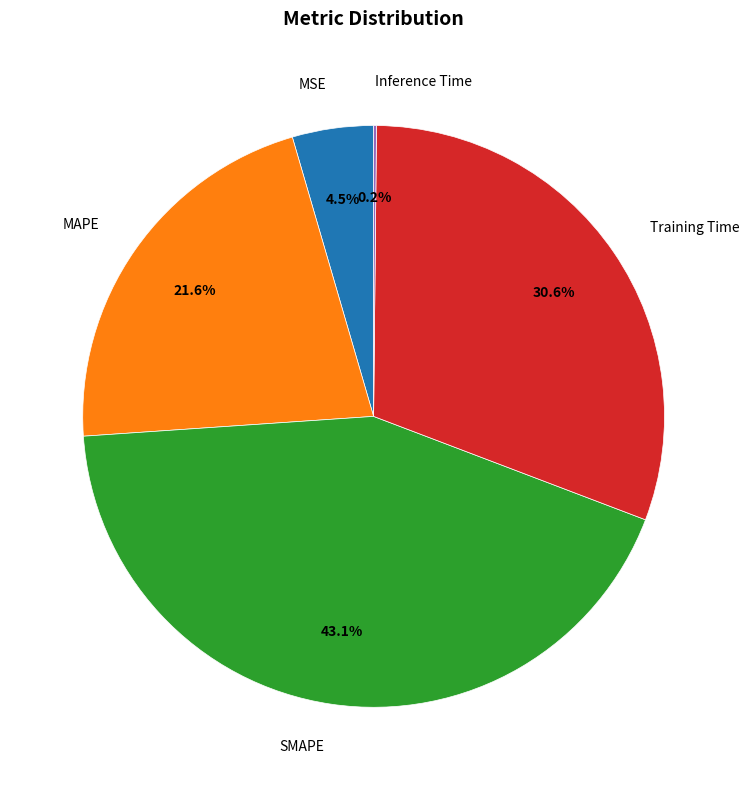

Does any single category account for the majority?

No